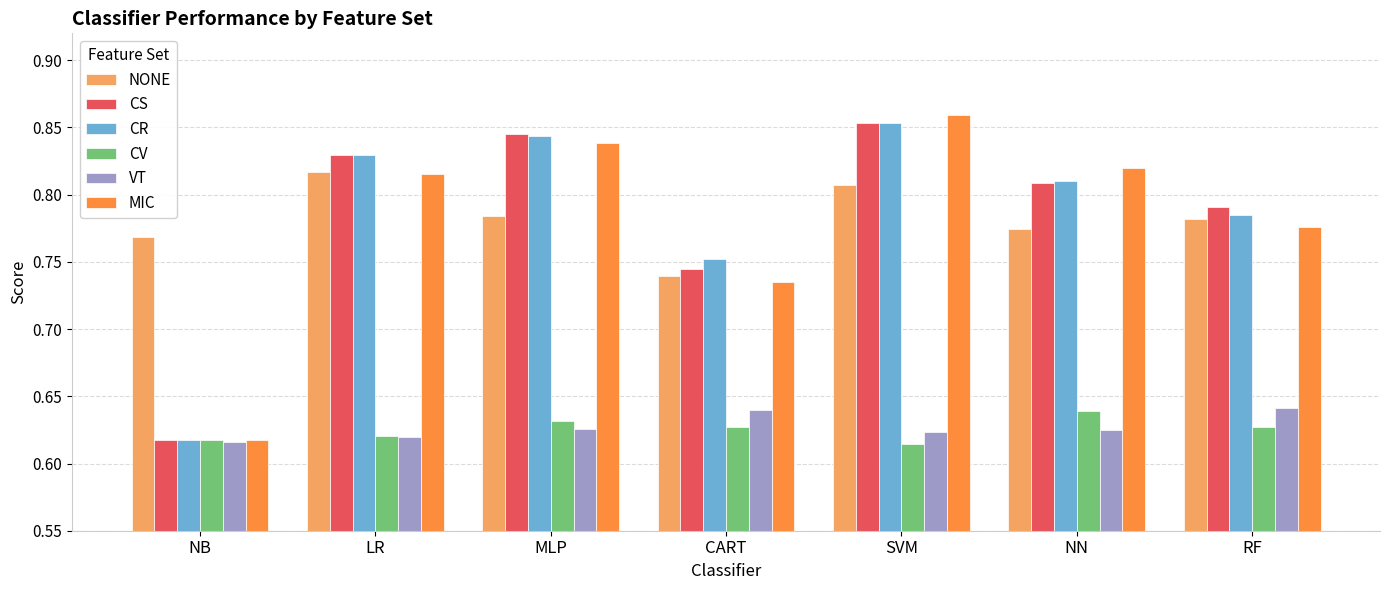

Which label corresponds to the largest value in the chart?

SVM